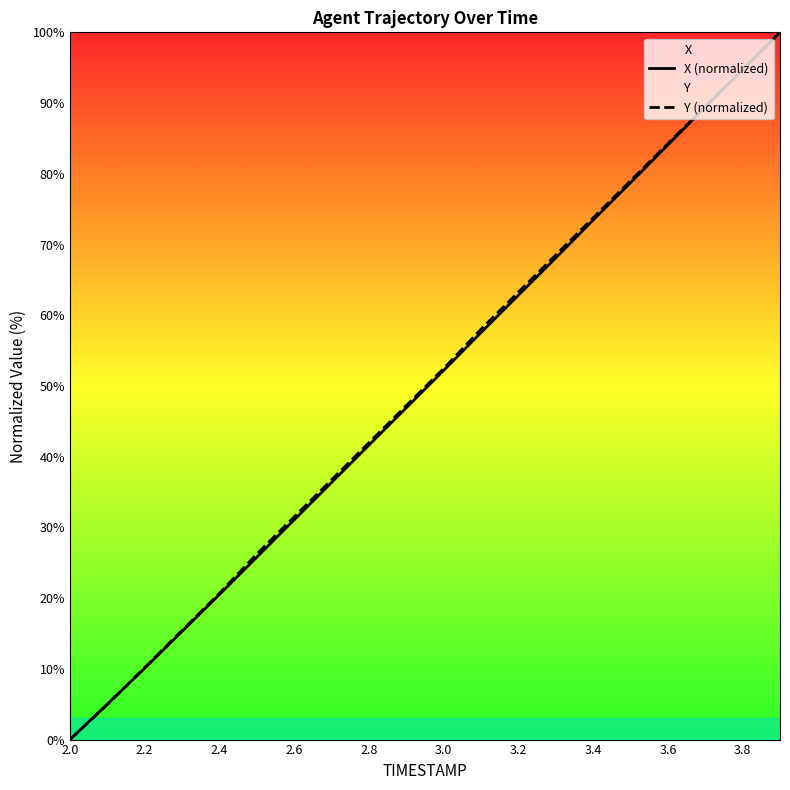

Between 2.2 and 2.6, which series saw the biggest shift?

Y (normalized)